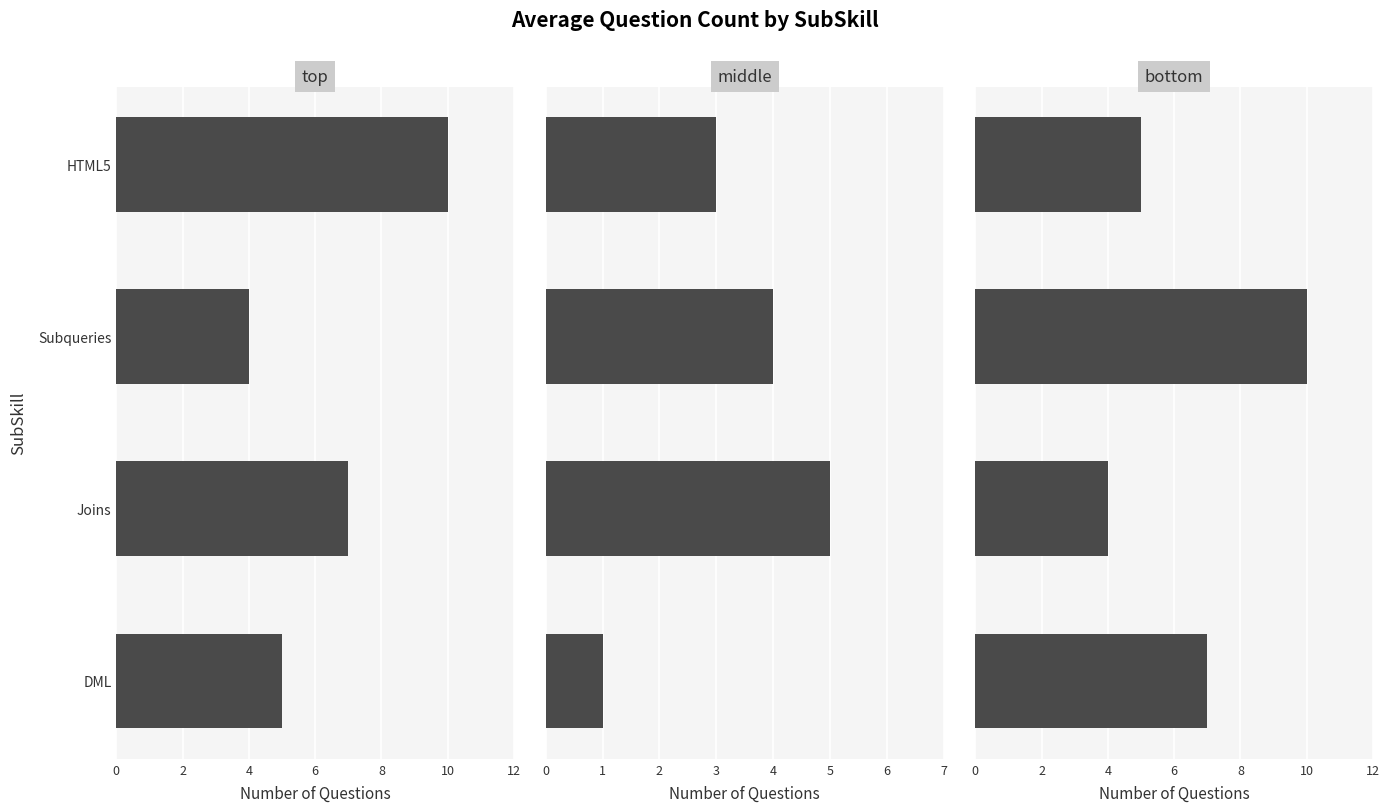

What is the average value of the top series?

6